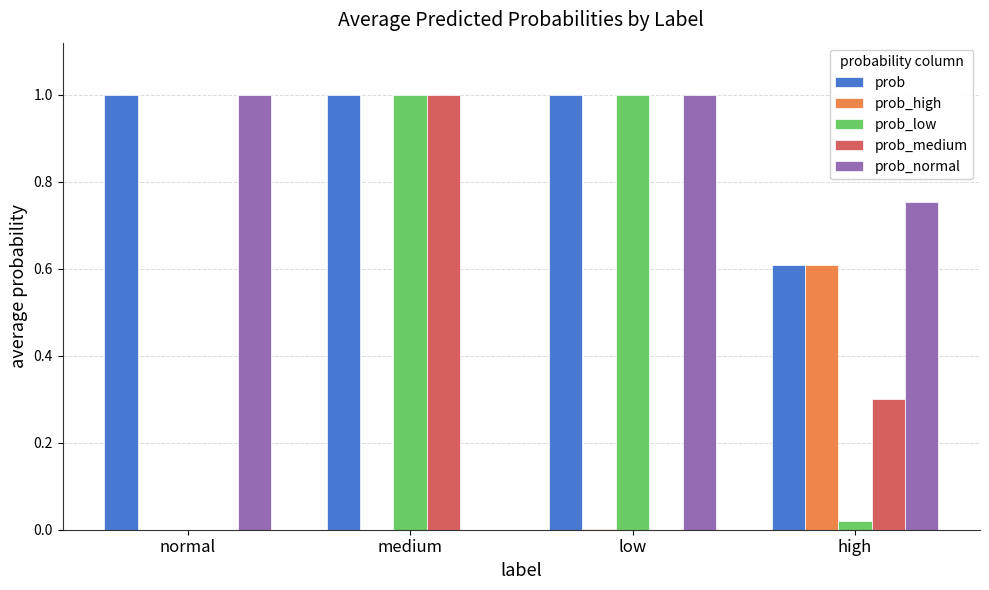

Is the value of prob_normal at normal greater than the value of prob_medium at high?

Yes